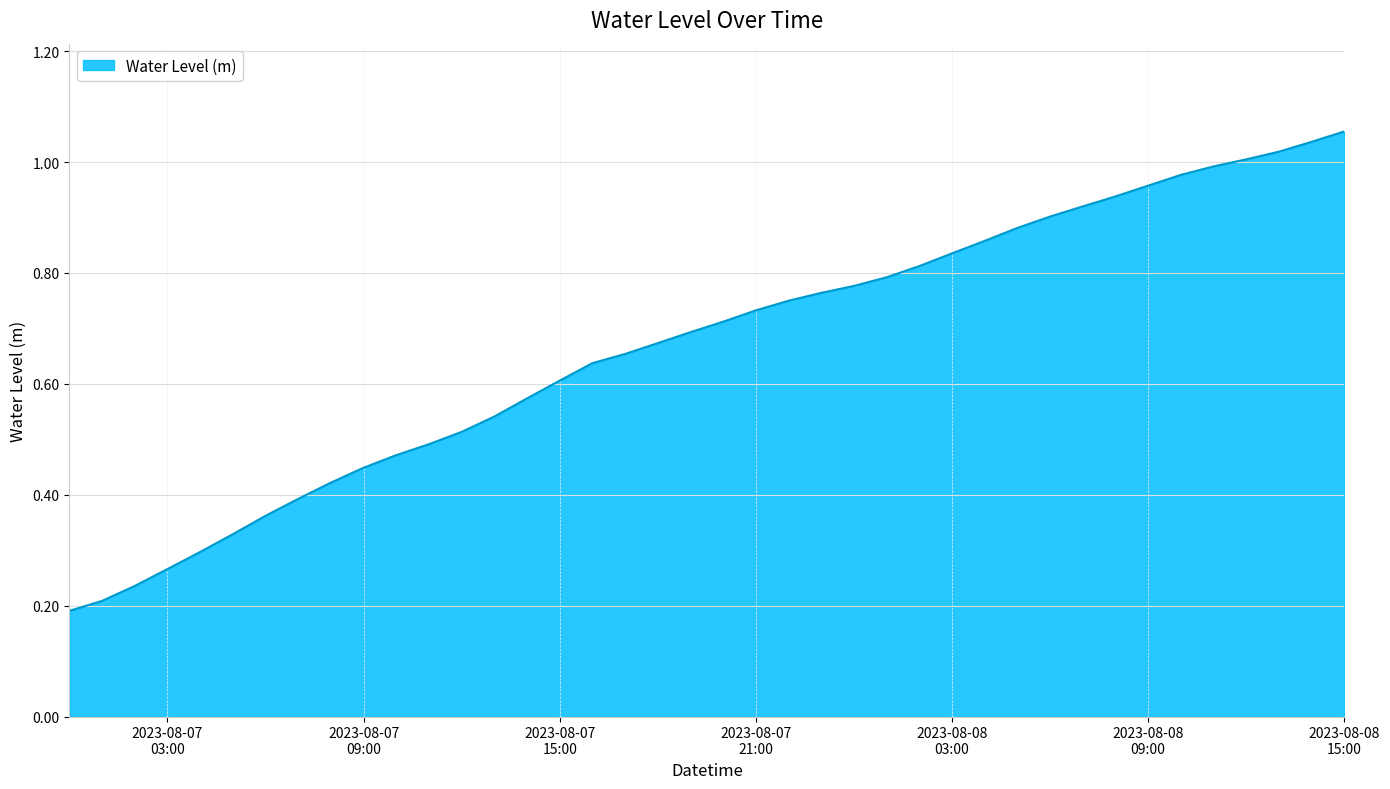

What is the difference between the maximum and minimum values?

0.9